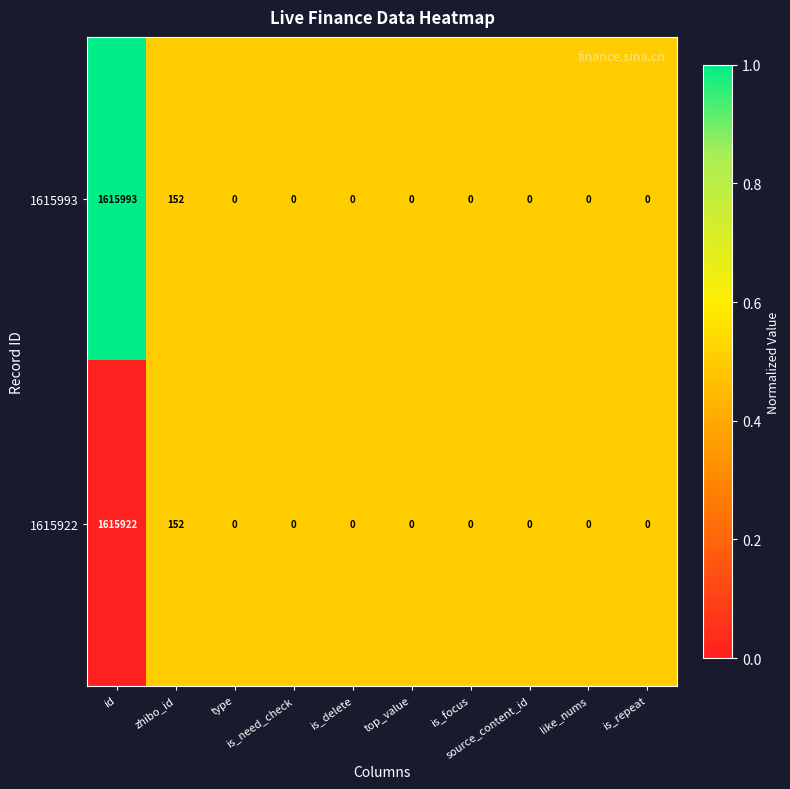

What is the difference between the maximum and minimum values in the 1615922 series?

1615922